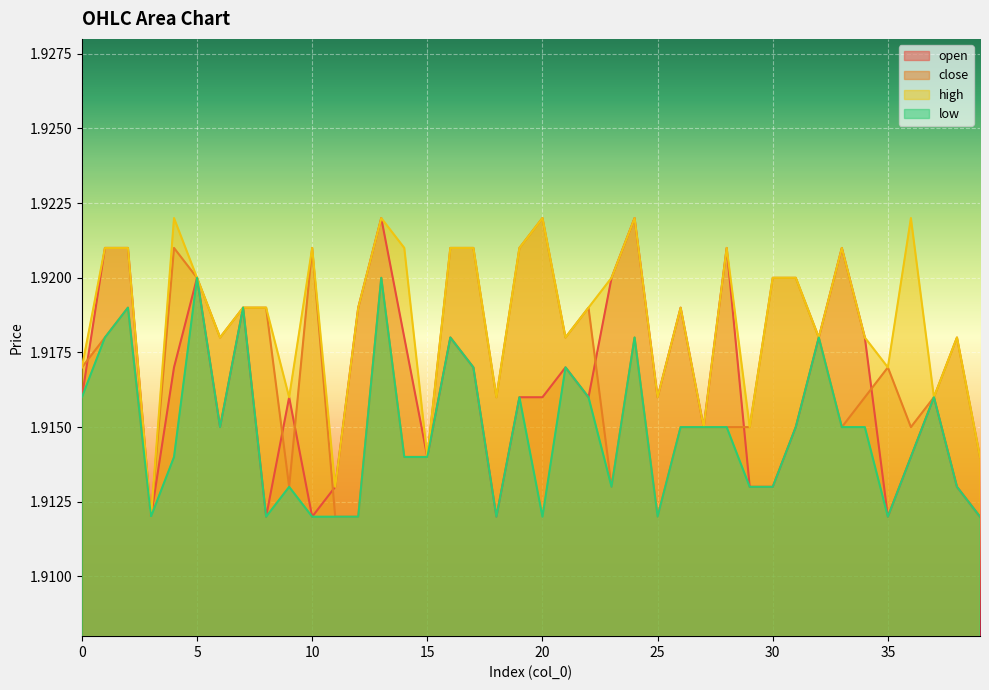

True or false: low and close cross at least once.

False